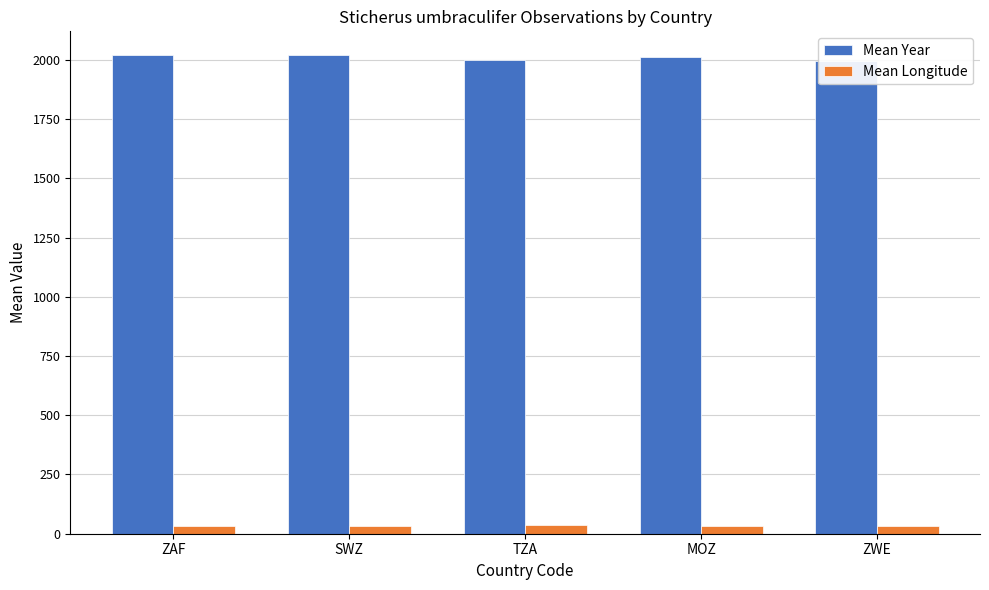

At which label is Mean Year closest to 2006?

MOZ